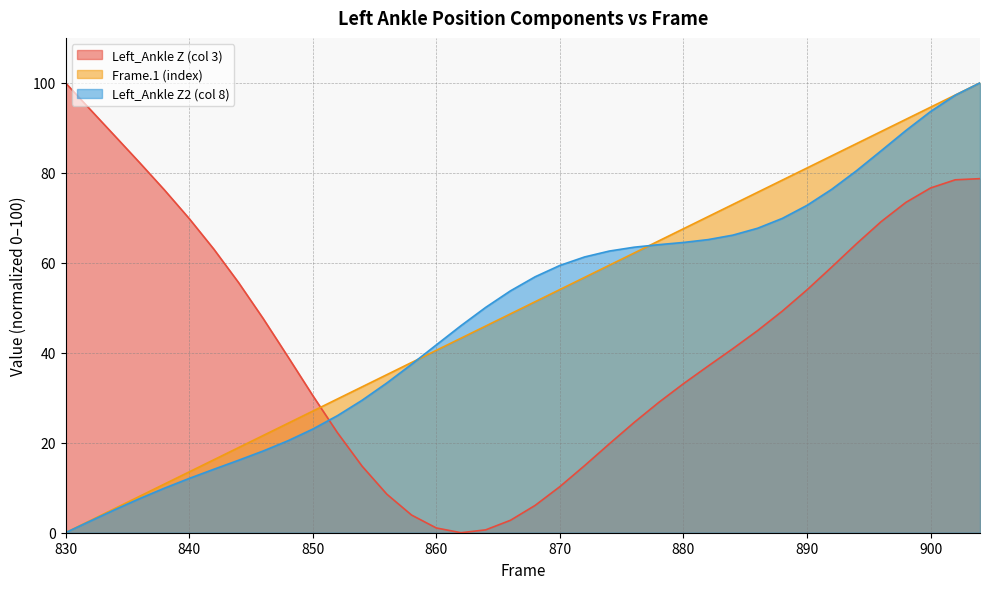

Does the chart have visible grid lines?

Yes